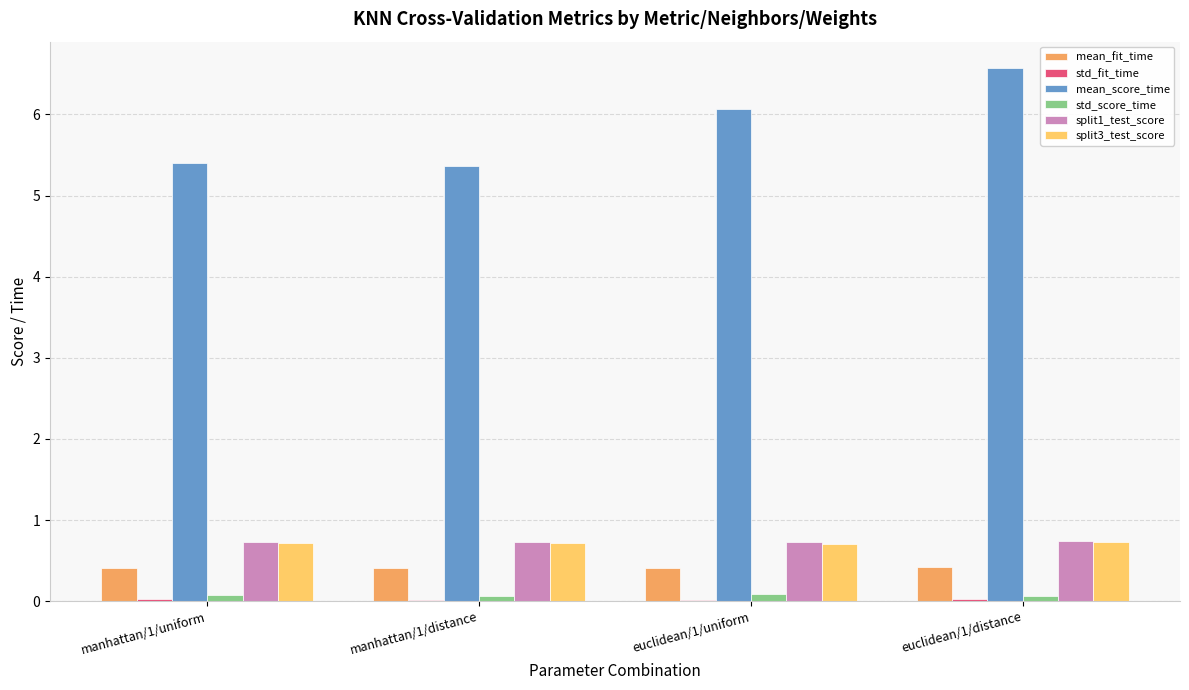

Which series has the largest range (max minus min)?

mean_score_time